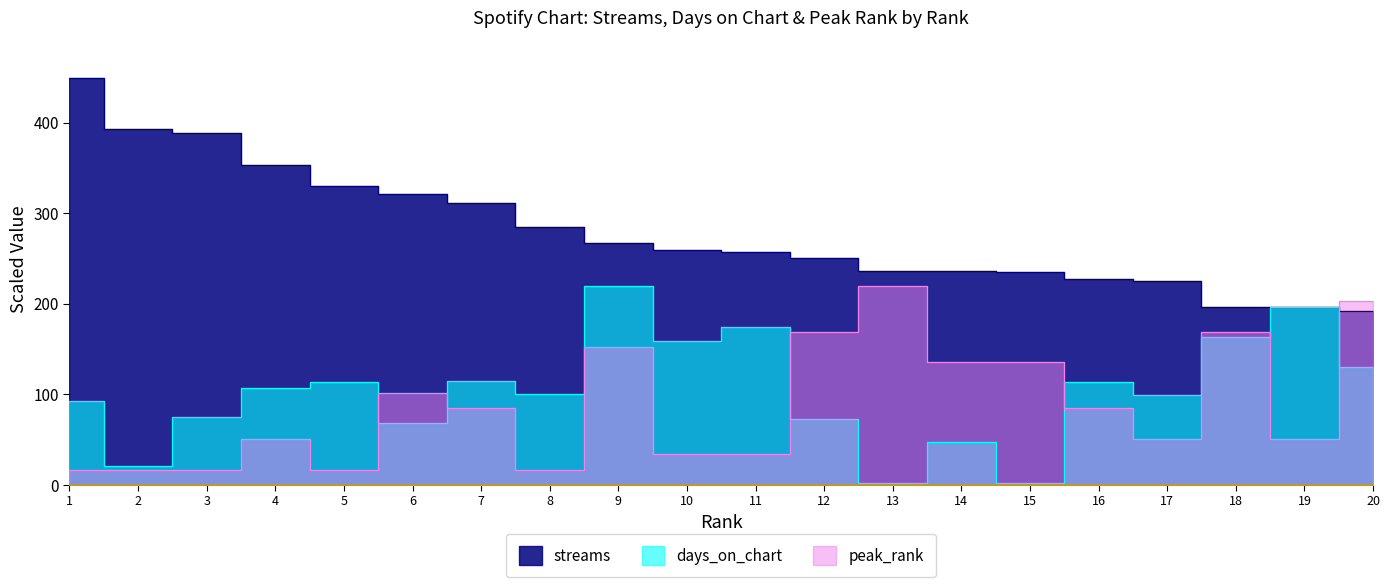

How many lines are shown in the chart?

3